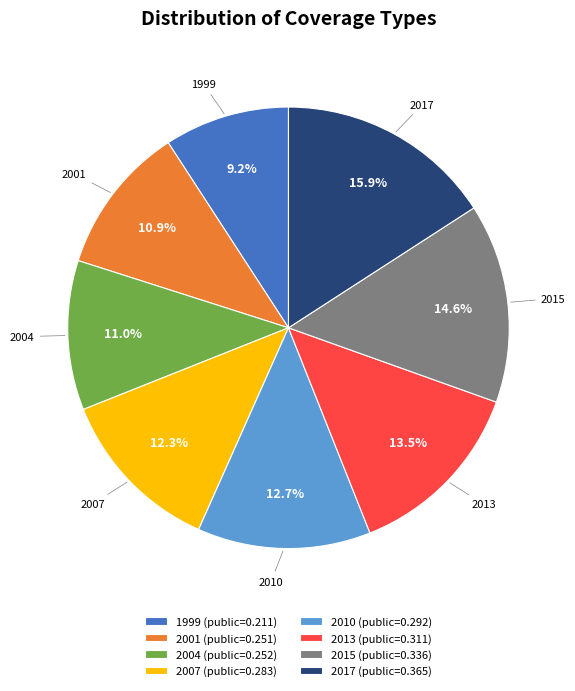

How many slices are in this pie chart?

8